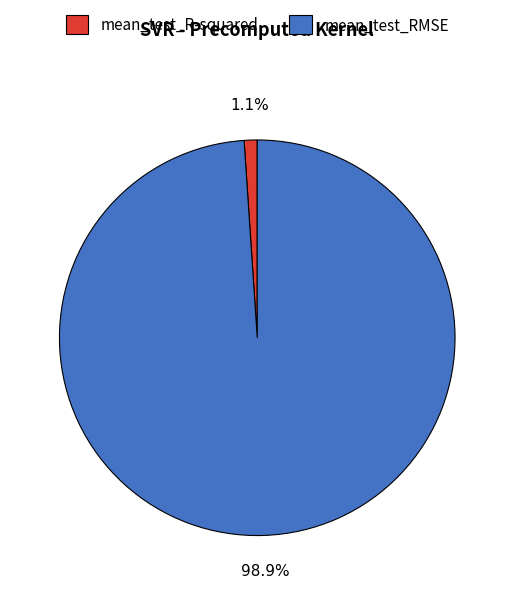

Combined, do mean_test_R-squared and mean_test_RMSE account for over 50%?

Yes